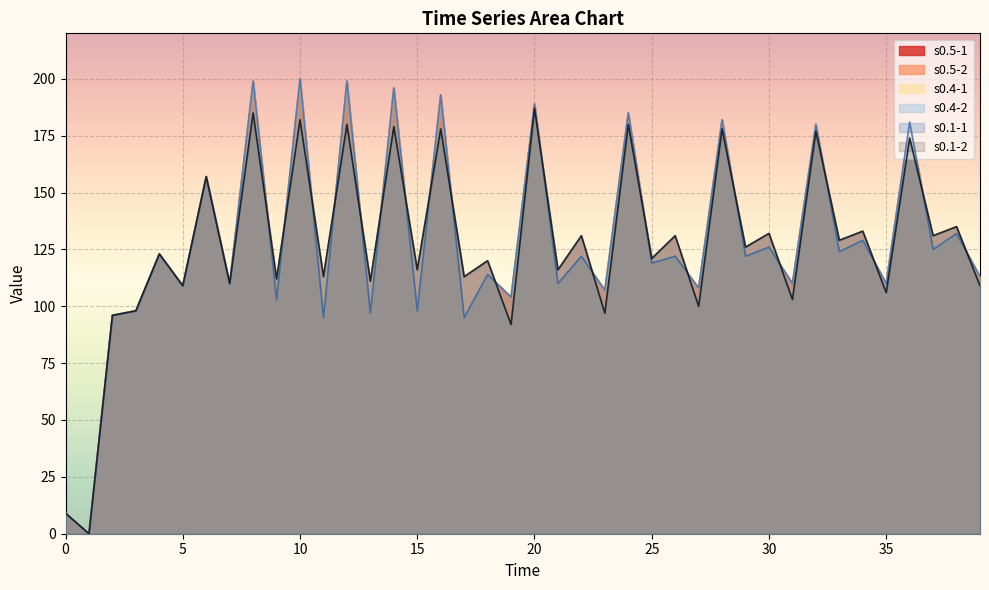

Reading right to left, what are all the values shown in this chart?

s0.5-1: 113	132	125	181	110	129	124	180	110	126	122	182	108	122	119	185	107	122	110	189	104	114	95	193	98	196	97	199	95	200	103	199	110	157	109	123	98	96	0	9
s0.5-2: 109	135	131	174	106	133	129	177	103	132	126	178	100	131	121	180	97	131	116	187	92	120	113	178	116	179	111	180	113	182	112	185	110	157	109	123	98	96	0	9
s0.4-1: 113	132	125	181	110	129	124	180	110	126	122	182	108	122	119	185	107	122	110	189	104	114	95	193	98	196	97	199	95	200	103	199	110	157	109	123	98	96	0	9
s0.4-2: 109	135	131	174	106	133	129	177	103	132	126	178	100	131	121	180	97	131	116	187	92	120	113	178	116	179	111	180	113	182	112	185	110	157	109	123	98	96	0	9
s0.1-1: 113	132	125	181	110	129	124	180	110	126	122	182	108	122	119	185	107	122	110	189	104	114	95	193	98	196	97	199	95	200	103	199	110	157	109	123	98	96	0	9
s0.1-2: 109	135	131	174	106	133	129	177	103	132	126	178	100	131	121	180	97	131	116	187	92	120	113	178	116	179	111	180	113	182	112	185	110	157	109	123	98	96	0	9